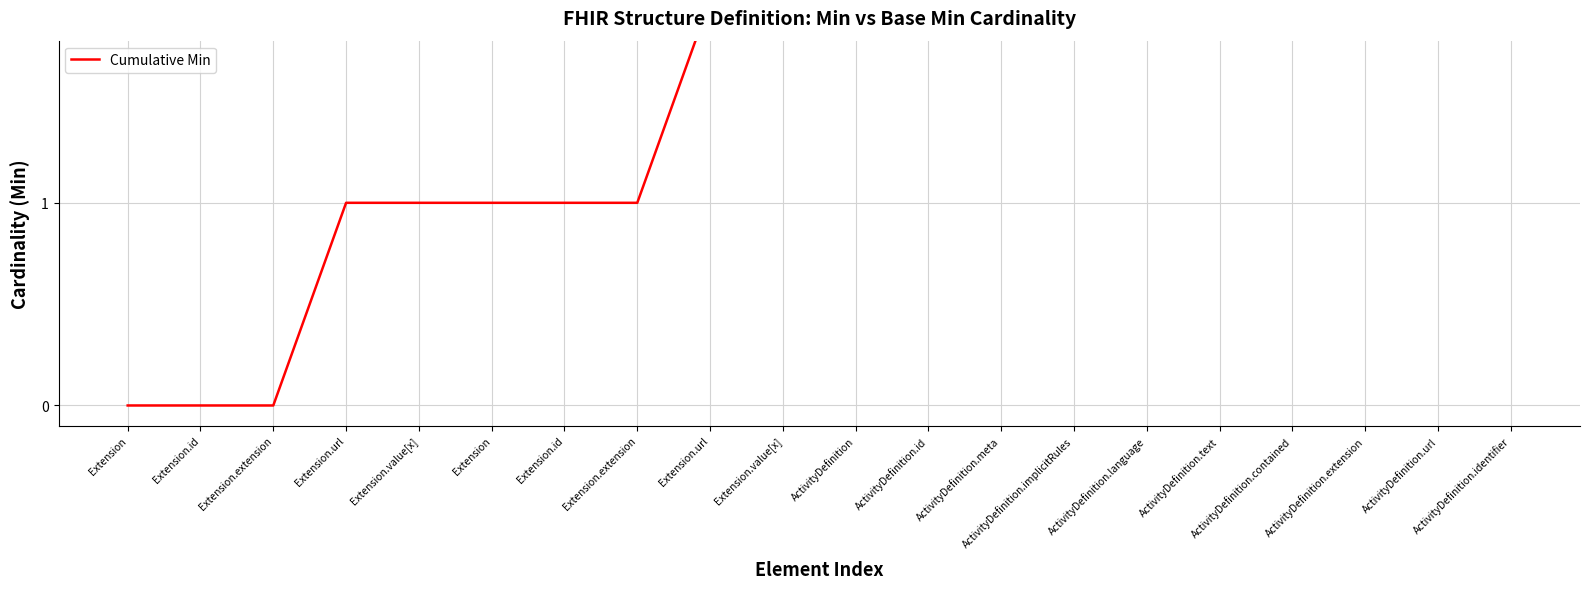

Count the values in the range 1 to 3.

15